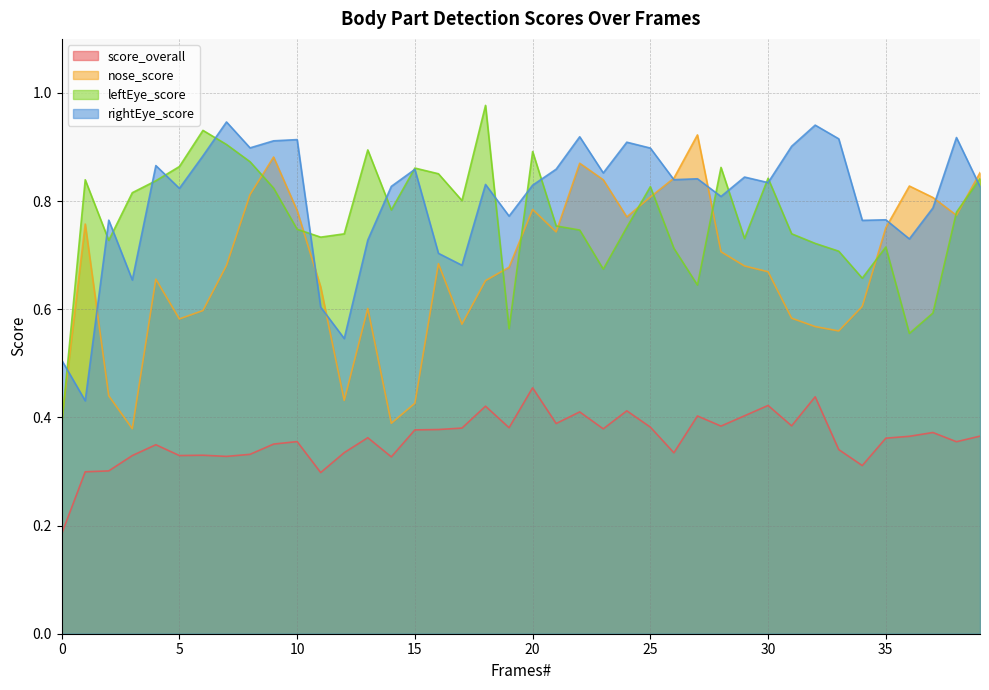

True or false: leftEye_score and rightEye_score cross at least once.

True